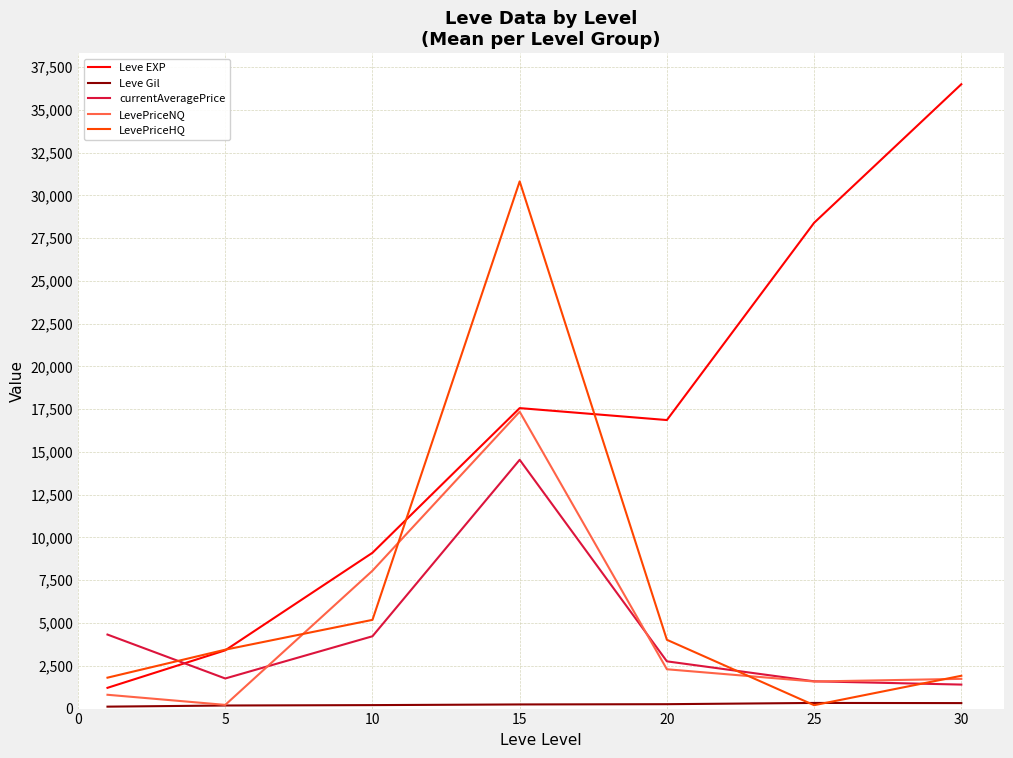

How many interior local peaks does the Leve EXP series have?

1